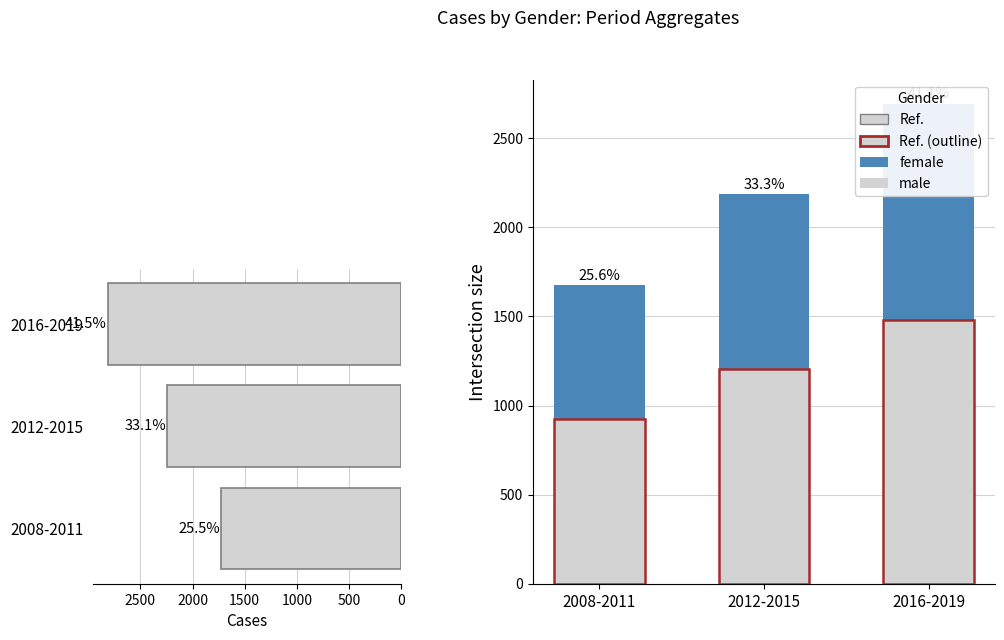

What is the value of the male bar at the 3rd from the left?

1481.6